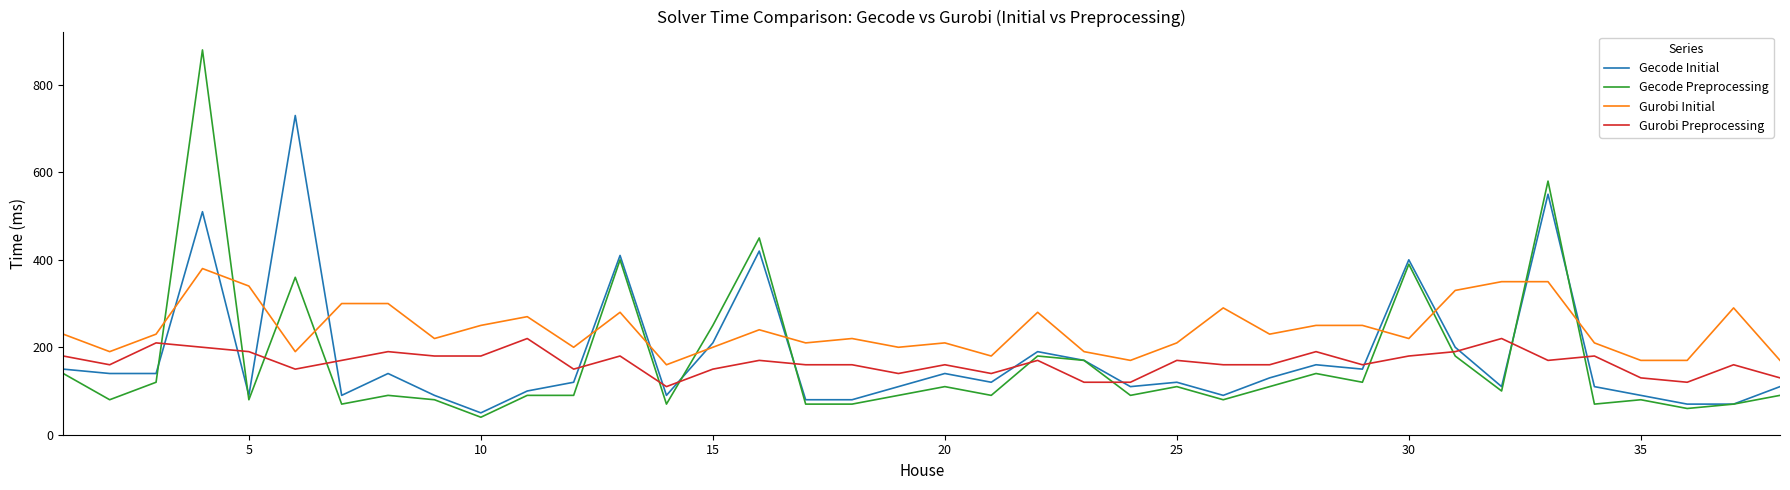

Reading right to left, extract all data points from this chart.

Gecode Initial: 110	70	70	90	110	550	110	200	400	150	160	130	90	120	110	170	190	120	140	110	80	80	420	210	90	410	120	100	50	90	140	90	730	90	510	140	140	150
Gecode Preprocessing: 90	70	60	80	70	580	100	180	390	120	140	110	80	110	90	170	180	90	110	90	70	70	450	250	70	400	90	90	40	80	90	70	360	80	880	120	80	140
Gurobi Initial: 170	290	170	170	210	350	350	330	220	250	250	230	290	210	170	190	280	180	210	200	220	210	240	200	160	280	200	270	250	220	300	300	190	340	380	230	190	230
Gurobi Preprocessing: 130	160	120	130	180	170	220	190	180	160	190	160	160	170	120	120	170	140	160	140	160	160	170	150	110	180	150	220	180	180	190	170	150	190	200	210	160	180